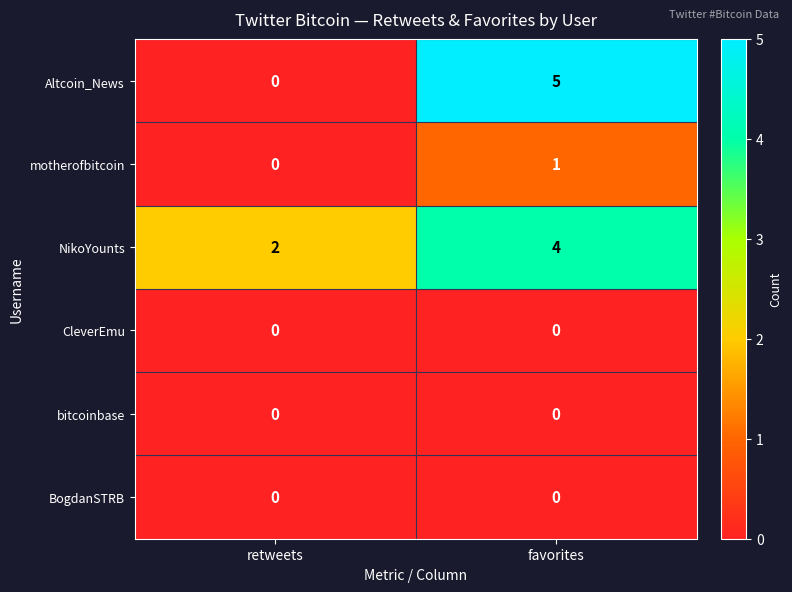

The value of motherofbitcoin at retweets is 0. True or false?

True